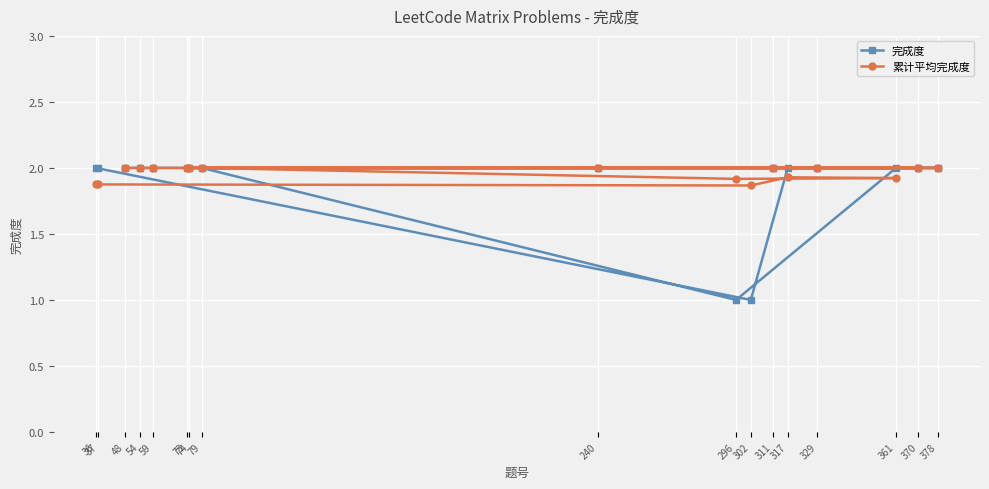

What is the value of the 完成度 point at the 5th from the left?

2.0